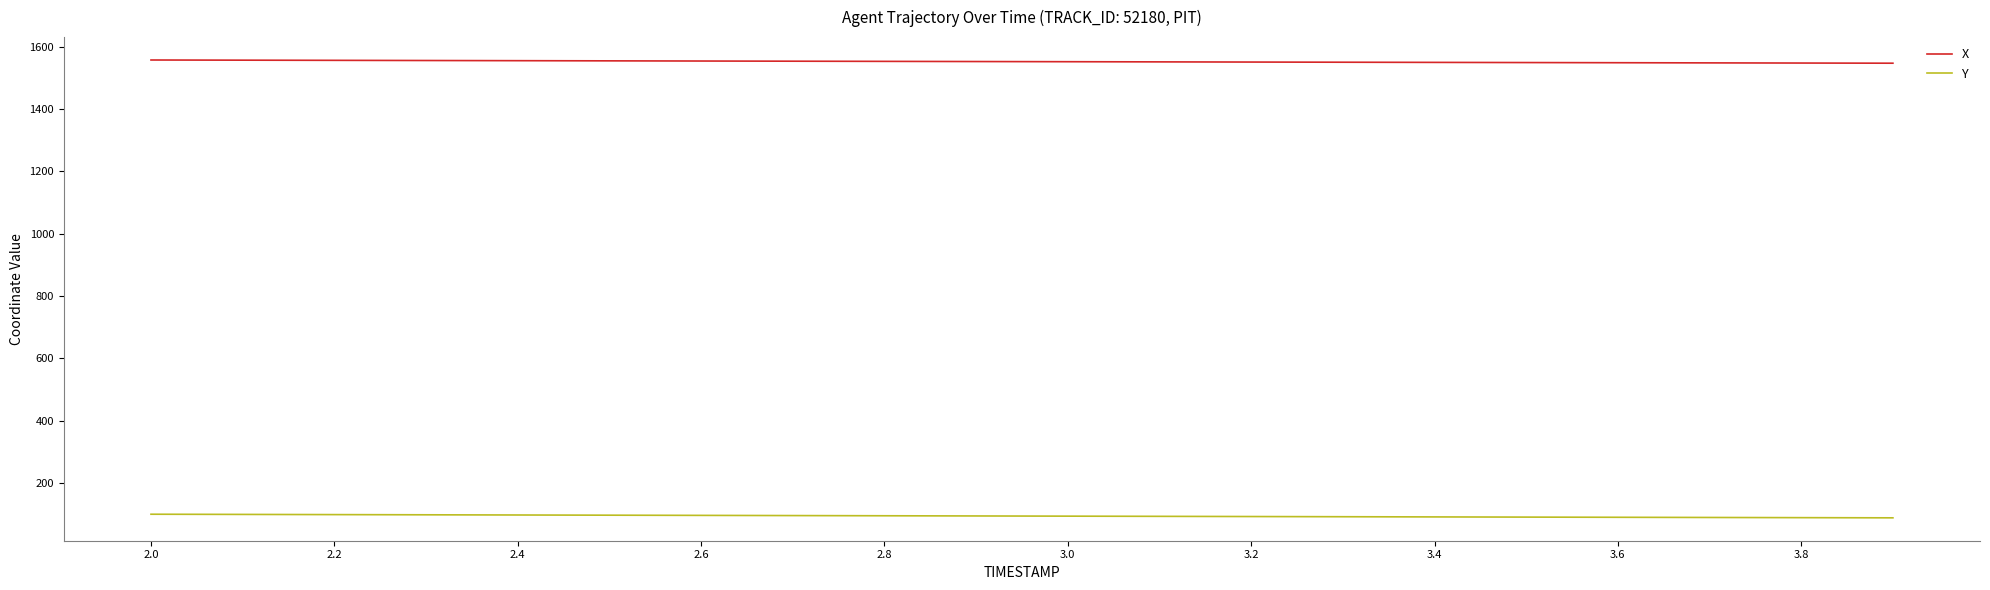

What is the minimum value shown in the chart?

88.1